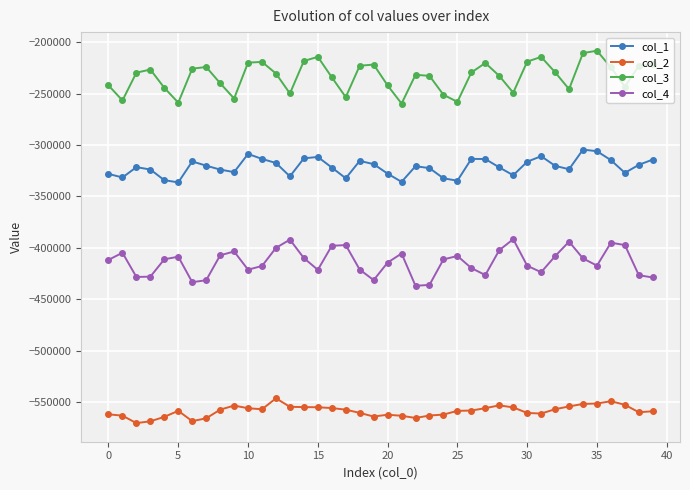

What is the difference between the maximum and second lowest values in the col_1 series?

31328